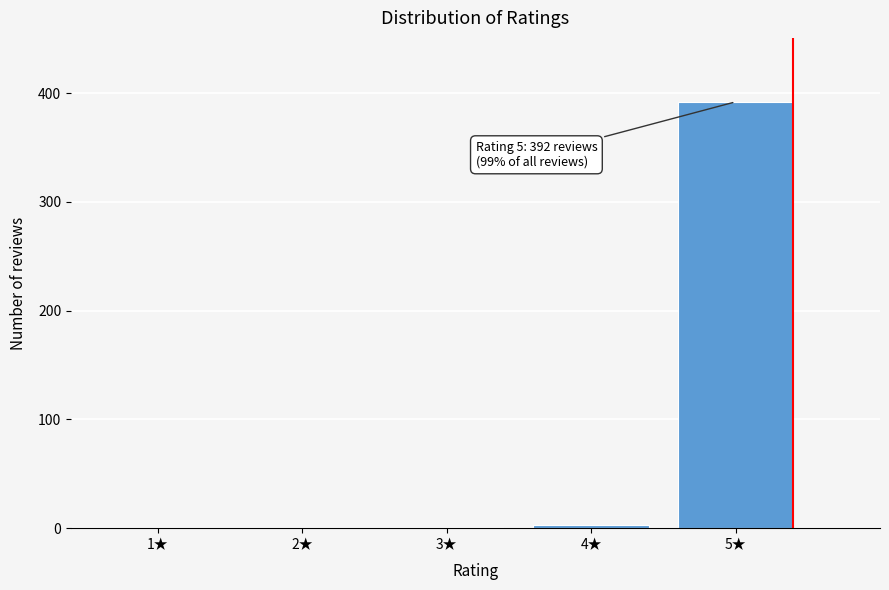

What is the change in value from 2★ to 5★?

+392